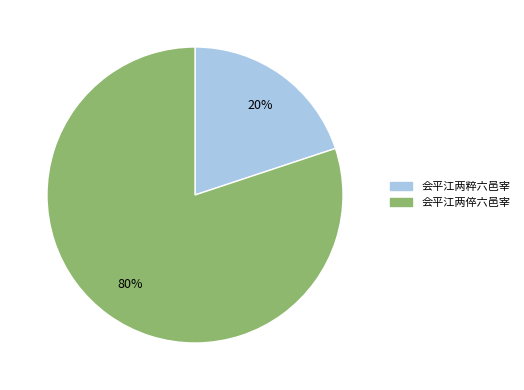

Between 会平江两倅六邑宰 and 会平江两粹六邑宰, which is larger?

会平江两倅六邑宰